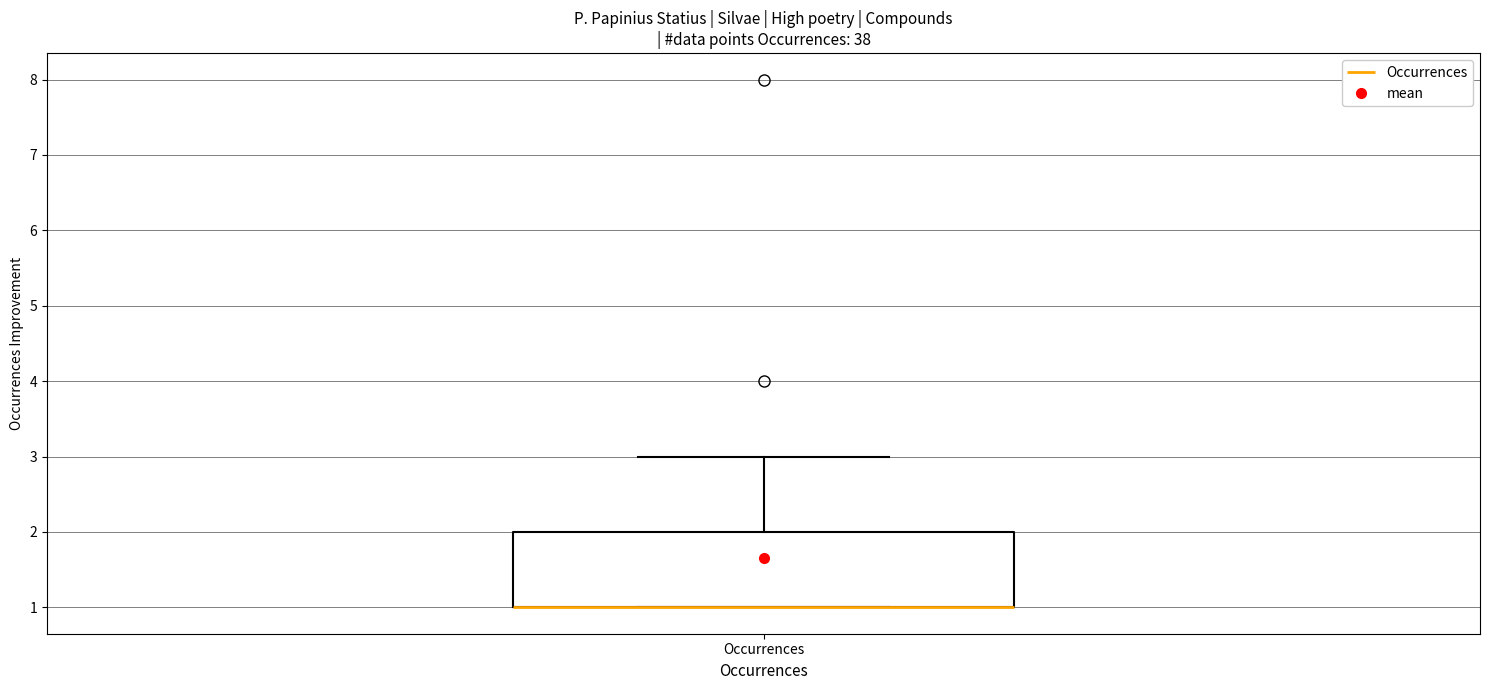

Read this box plot against the y-axis: the position of the median line, the range covered by the box, and the ends of both whiskers. The values are not printed on the chart, so give them approximately, as read against the axis.

median 1 (drawn on the box's lower edge), box 1 to 2, whiskers 1 to 3